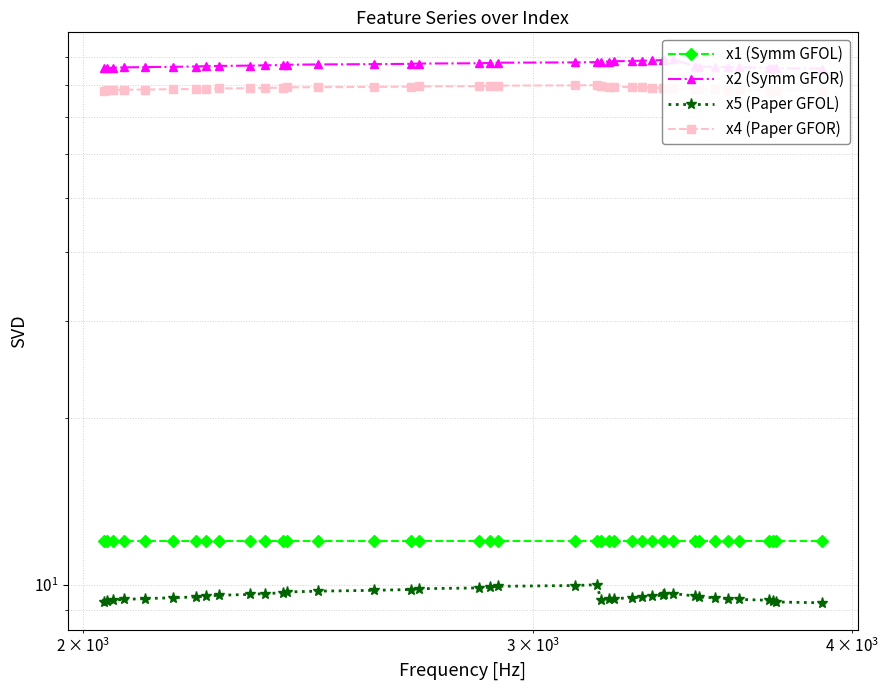

What is the lowest value of the x5 (Paper GFOL) series?

9.3